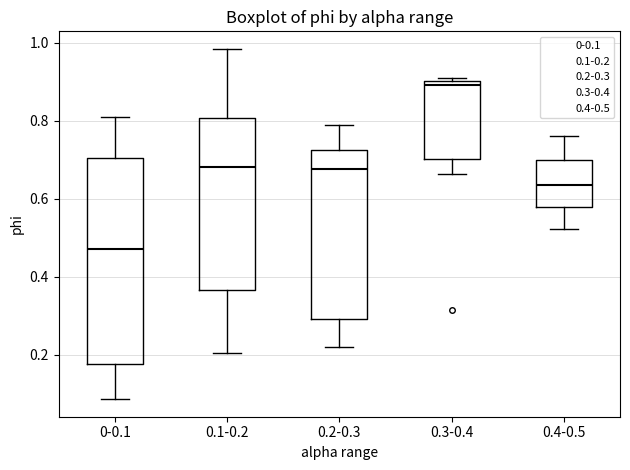

Which box is the tallest, from its lower edge to its upper edge?

0-0.1